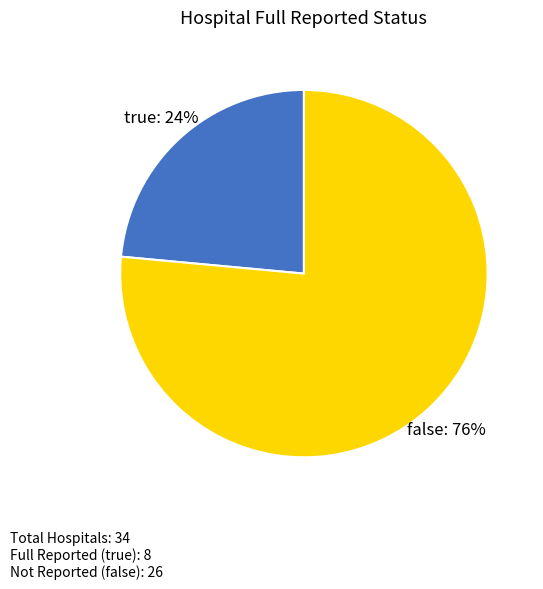

How many slices are in this pie chart?

2